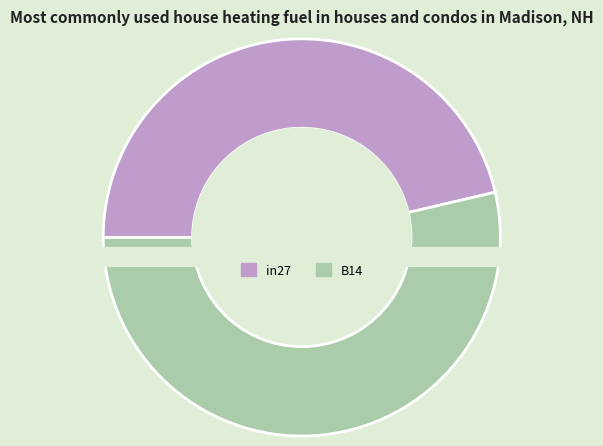

How much of the chart is everything except in27?

53.7%